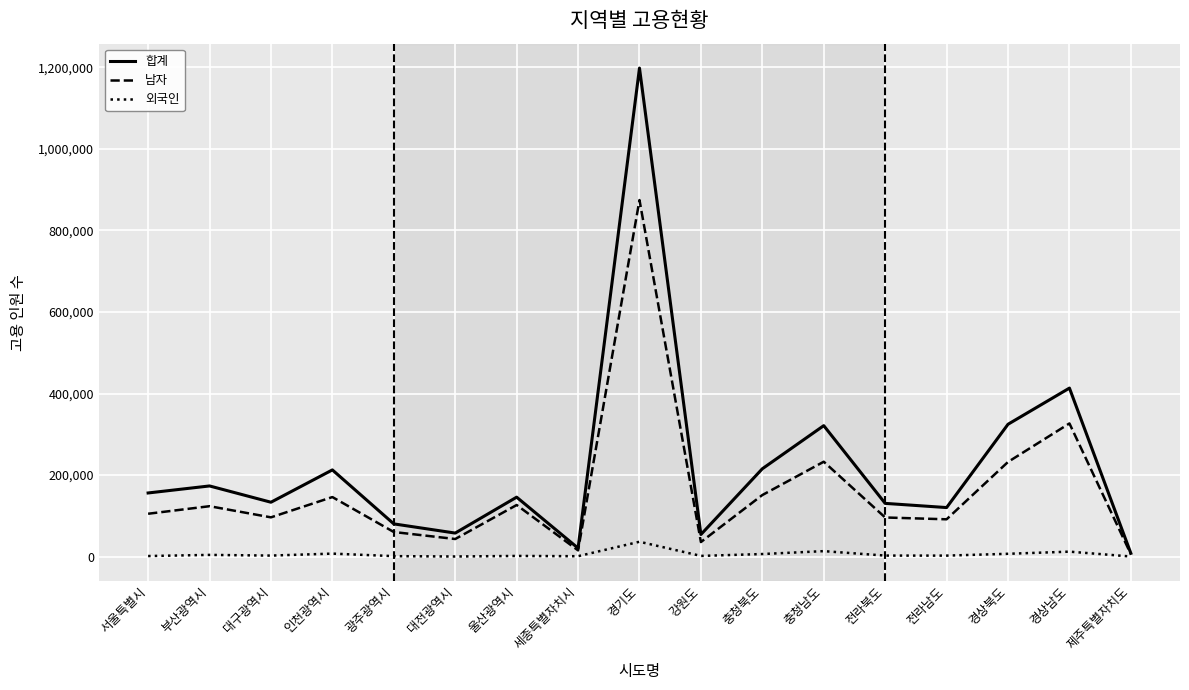

At how many categories does at least one series exceed 1193178?

1